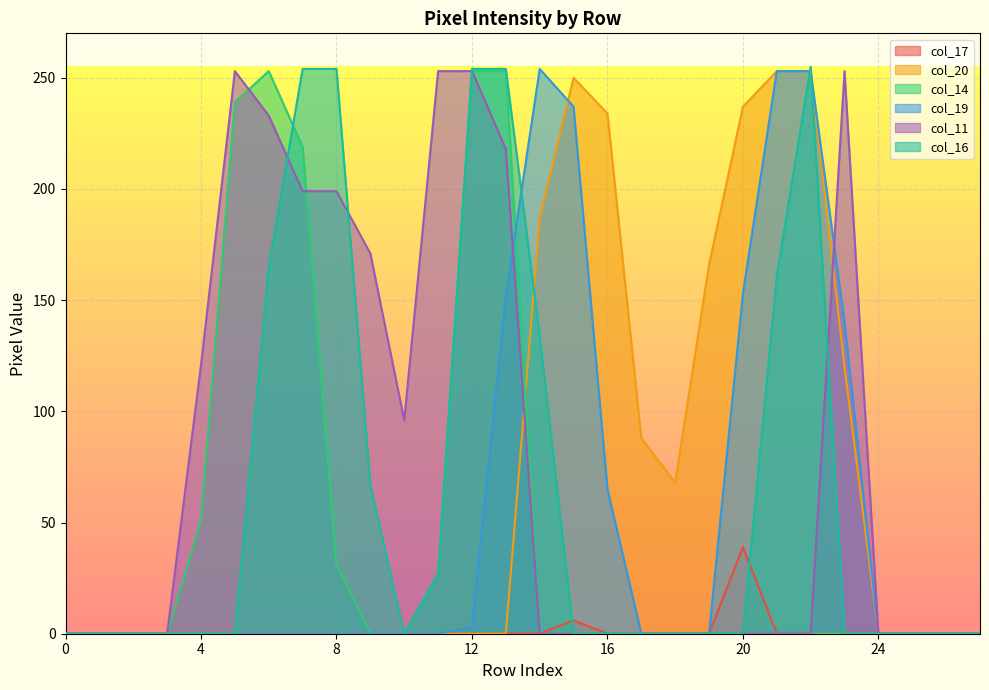

At which category does the chart reach its peak across all series?

22